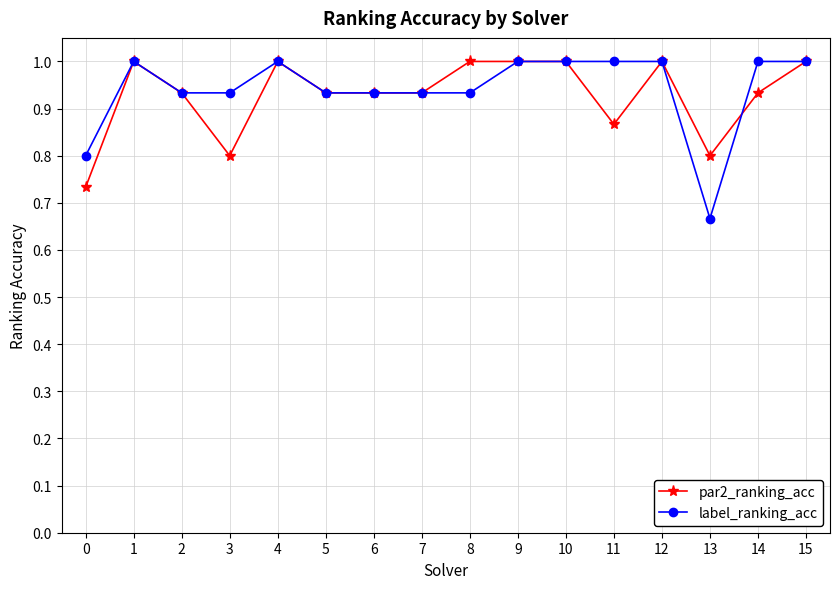

How many lines are shown in the chart?

2